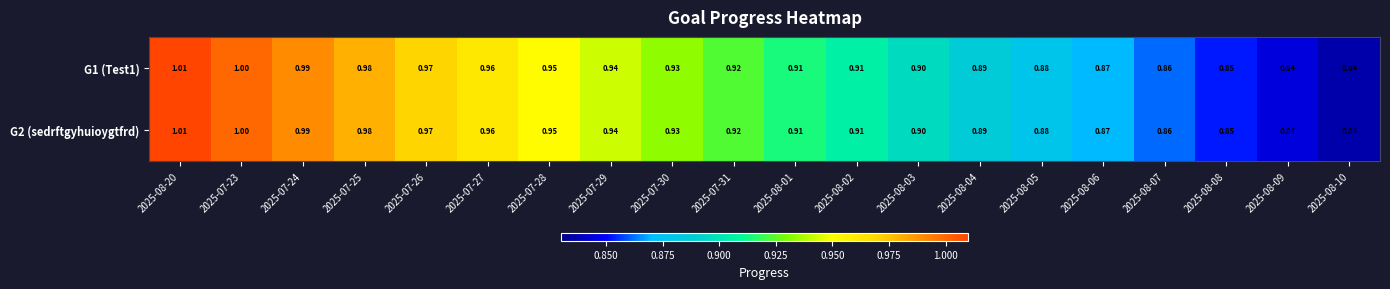

How many distinct data groups are displayed?

2